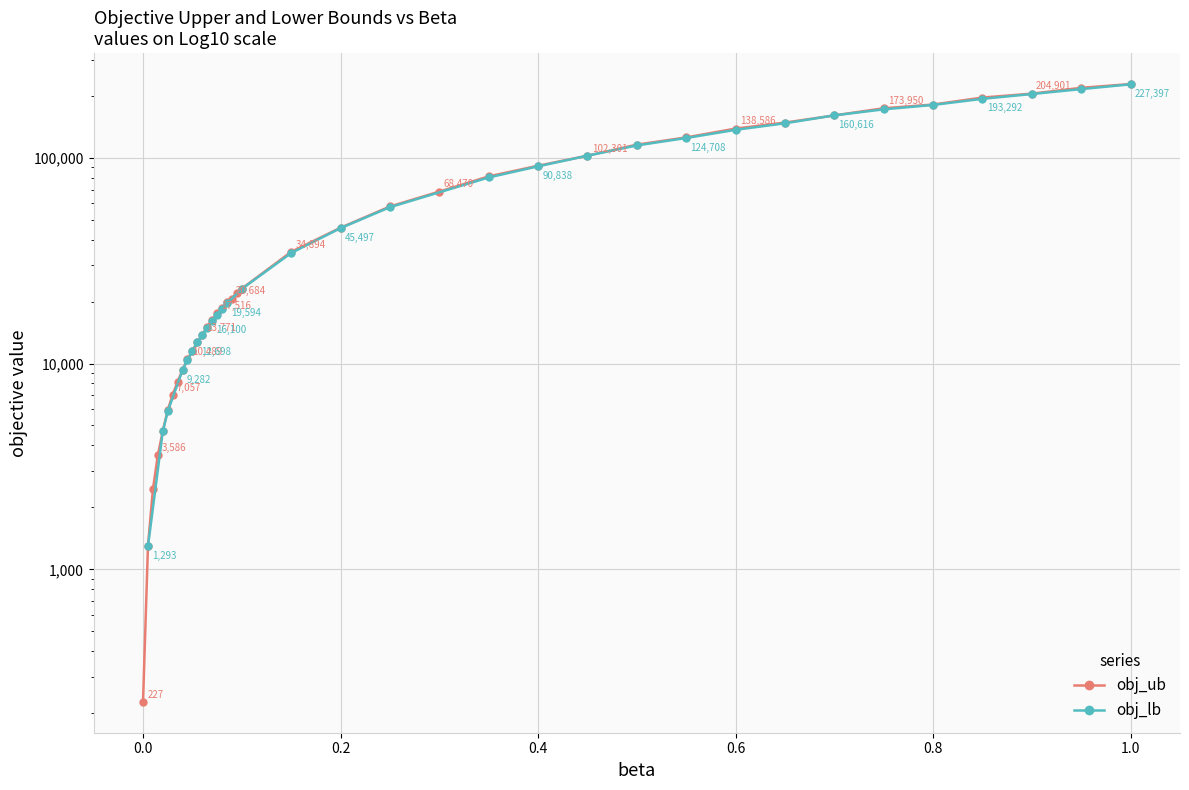

What is the sum of all values?

2618037.5